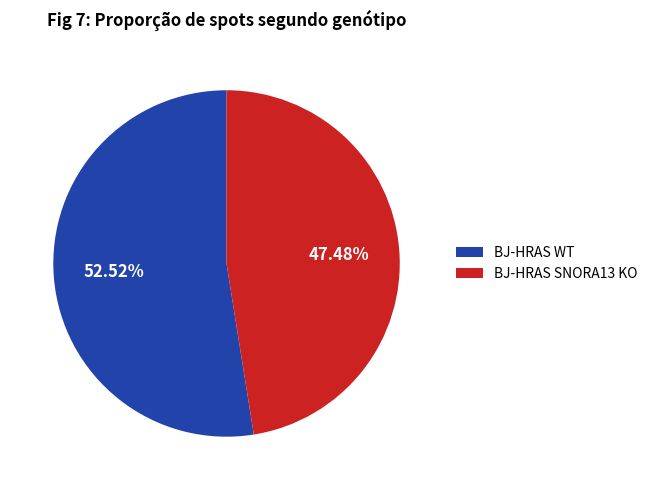

Rank the categories by value from highest to lowest.

BJ-HRAS WT, BJ-HRAS SNORA13 KO